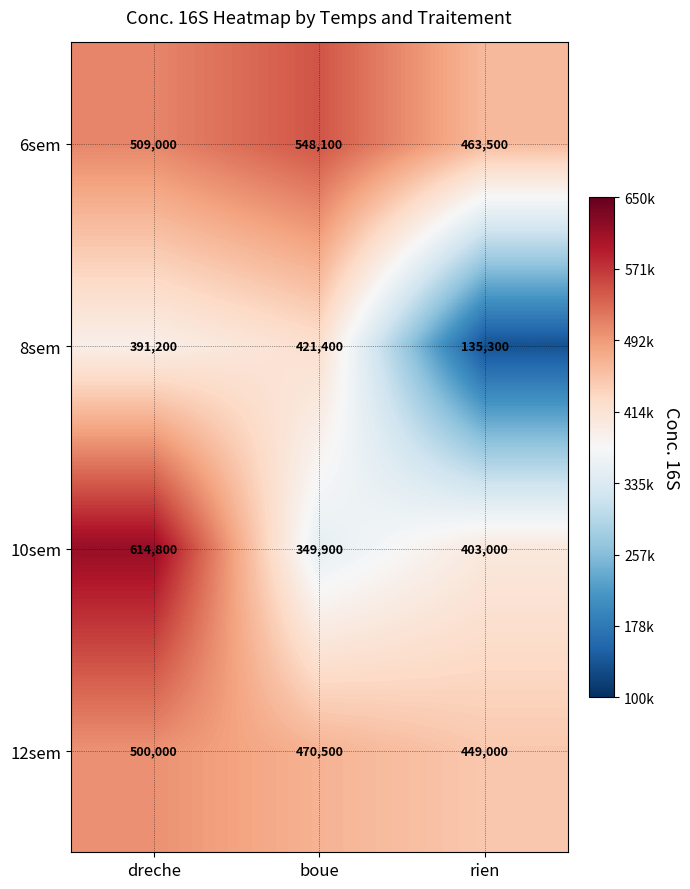

What is the difference between the maximum and minimum values in the 6sem series?

84600